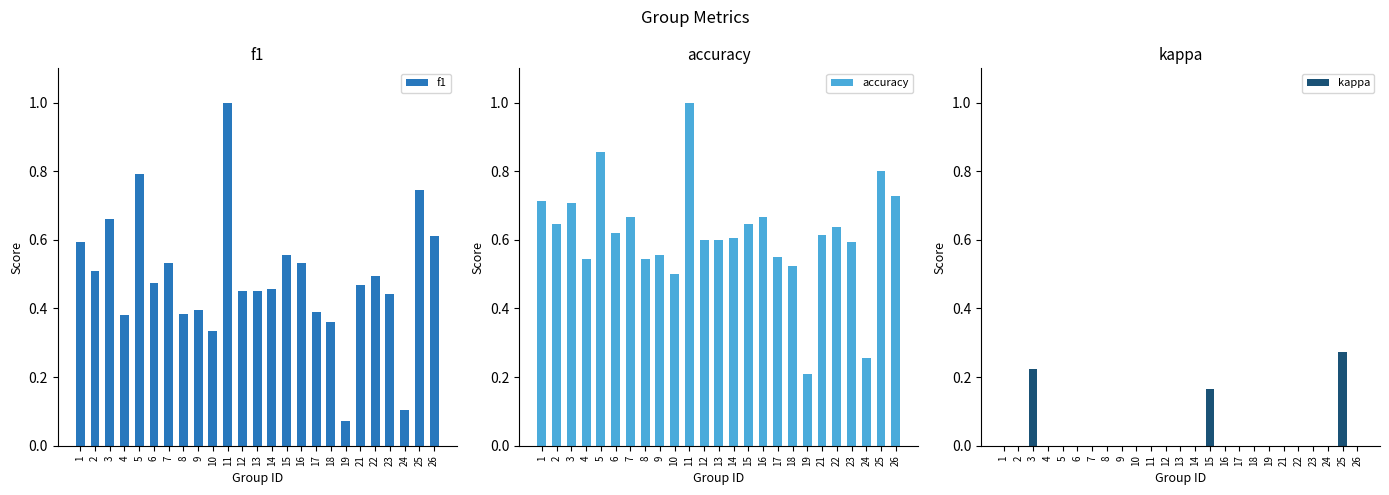

What is the difference between the maximum and minimum values in the accuracy series?

0.8